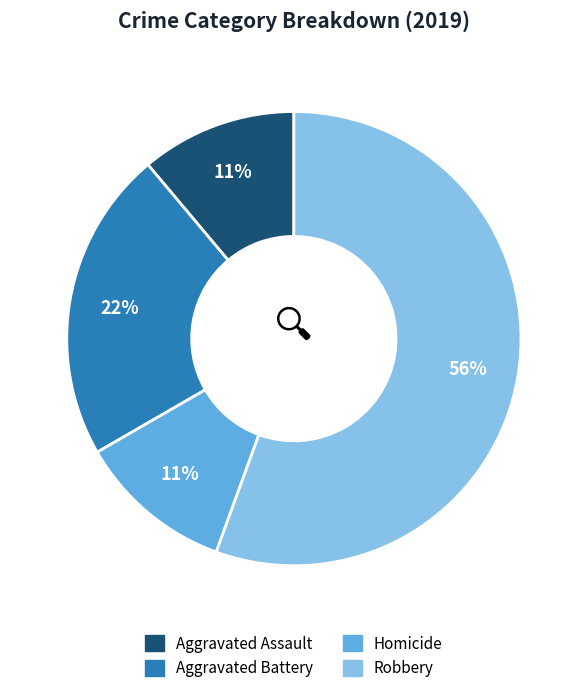

What is the ratio of the value at Aggravated Assault to the value at Aggravated Battery?

0.5